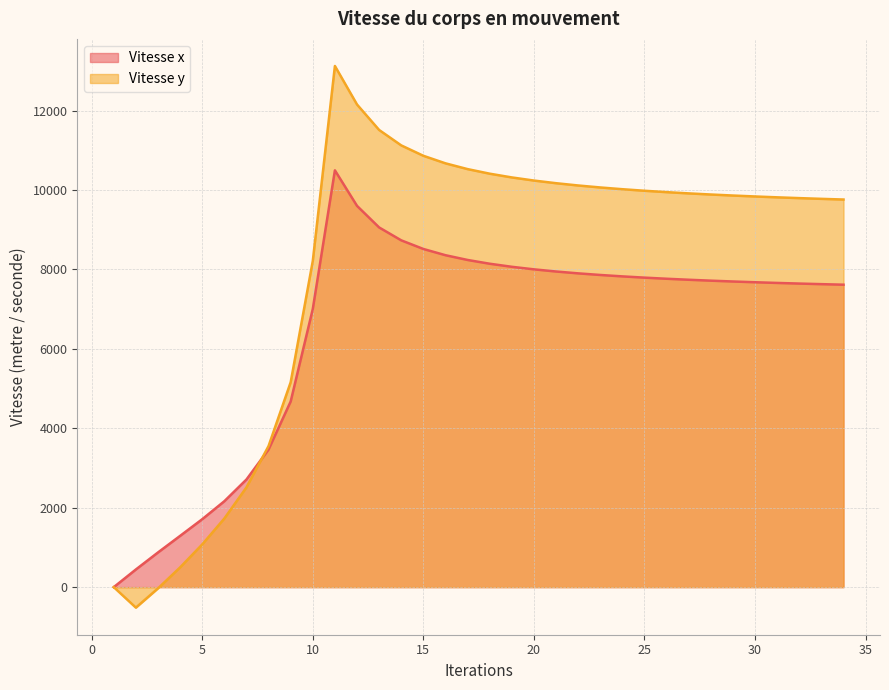

Which has a higher value, 1 or 33?

33